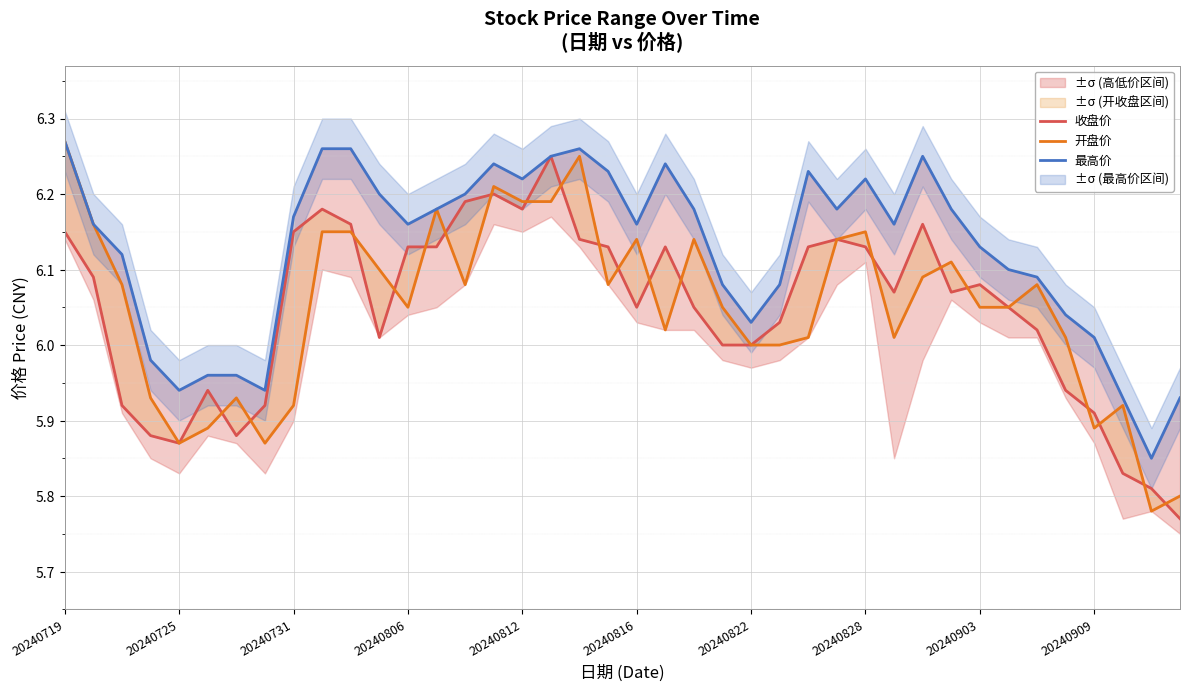

How many values in the 开盘价 series are below 6?

10